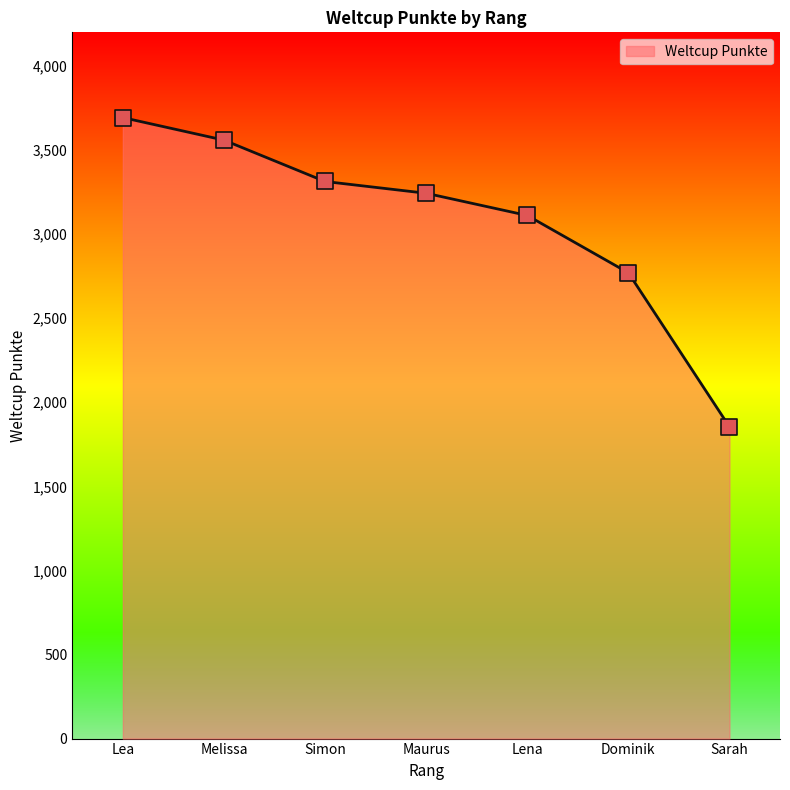

Which has a higher value, Dominik or Maurus?

Maurus